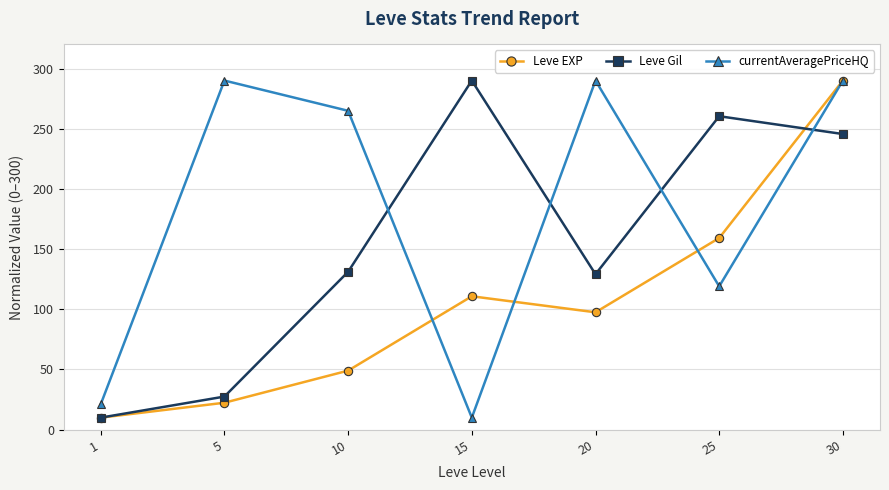

Which series changed the most between 15 and 20?

currentAveragePriceHQ